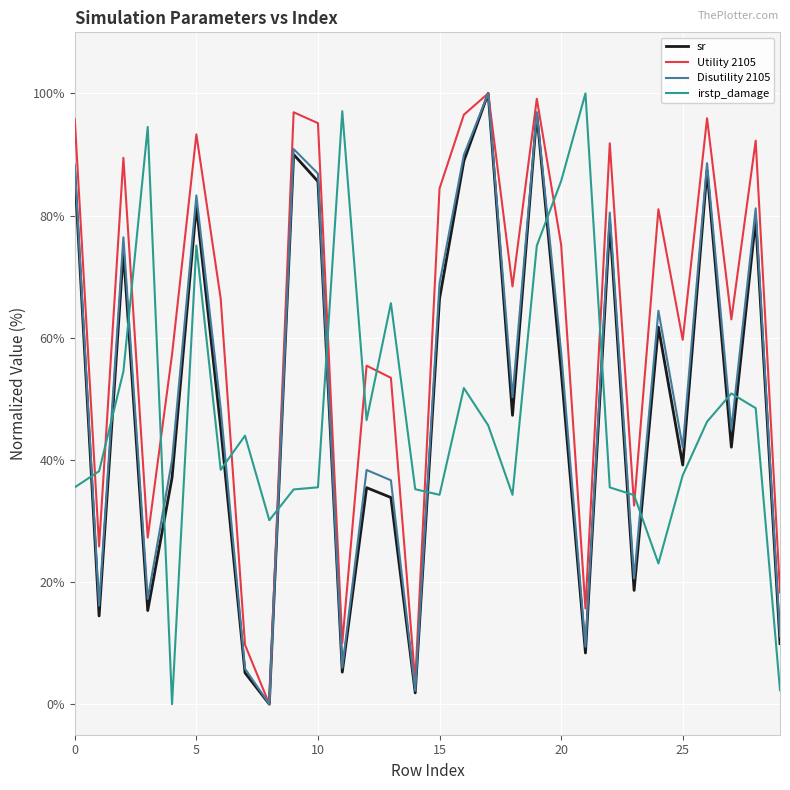

True or false: irstp_damage and Disutility 2105 intersect in this chart.

True